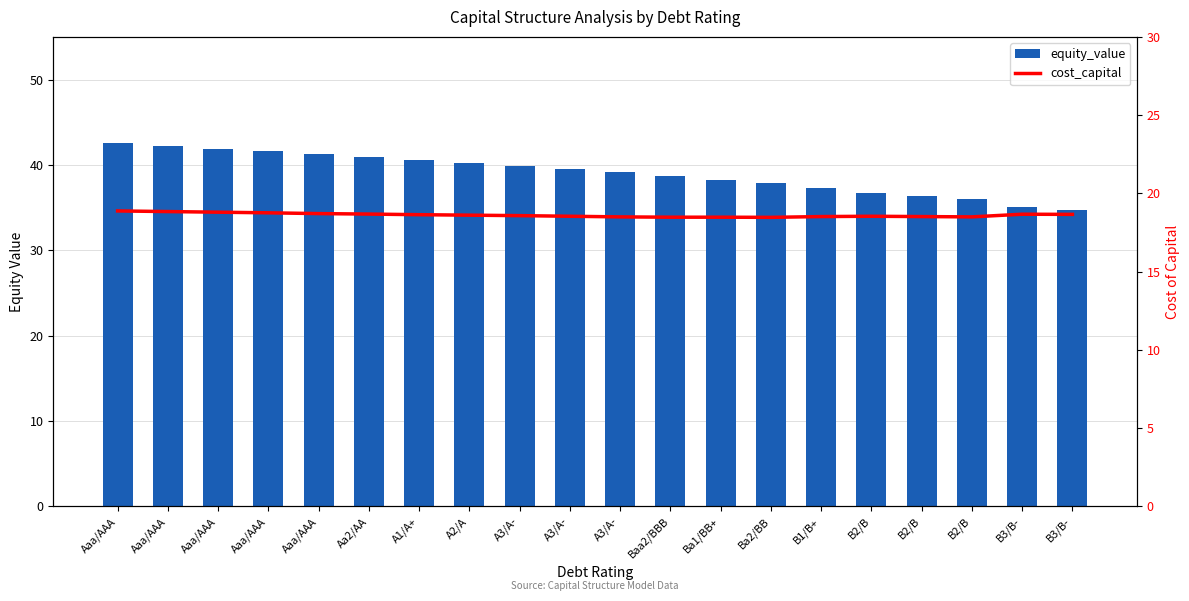

What is the total value across all series at A3/A-?

58.4